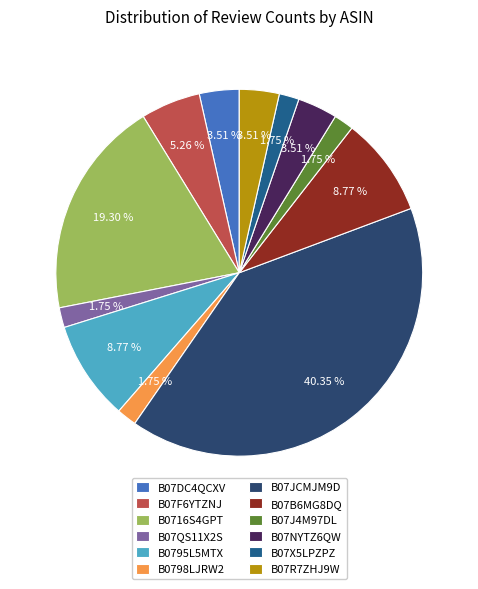

What percentage do B07F6YTZNJ and B07J4M97DL together represent?

7.0%